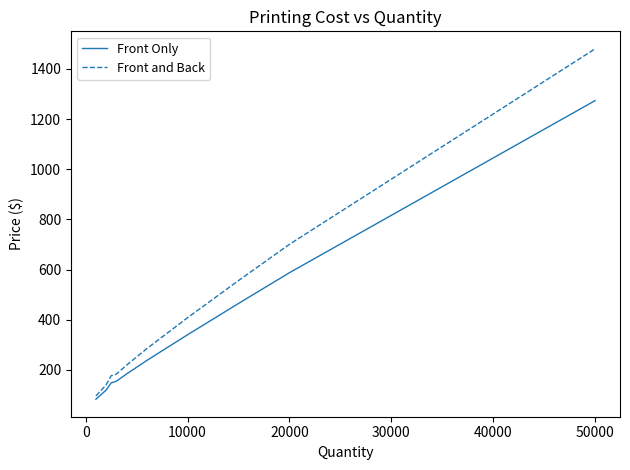

Which series has the largest total across all categories?

Front and Back